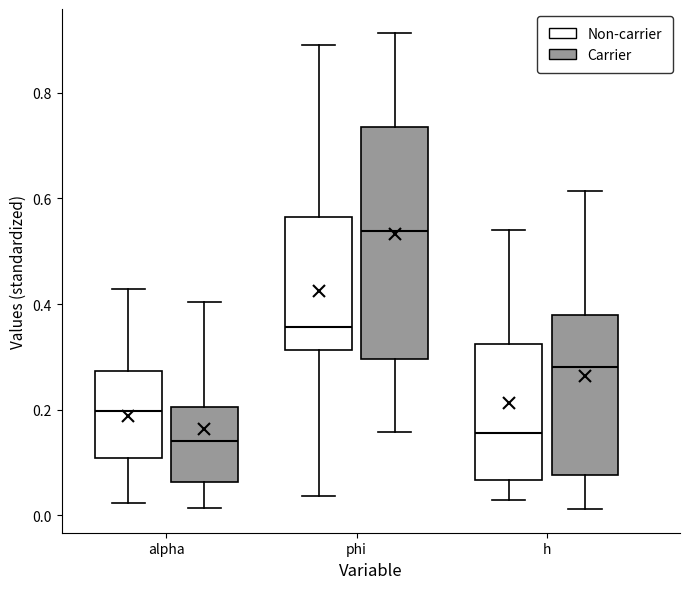

Reading left to right, transcribe this box plot: for each box, give where its median line is, the range the box spans, and where its two whiskers end, as read against the y-axis. The values are not printed on the chart, so give them approximately, as read against the axis.

alpha (Non-carrier): median 0.20, box 0.10 to 0.28, whiskers 0.02 to 0.42
alpha (Carrier): median 0.14, box 0.06 to 0.20, whiskers 0.02 to 0.40
phi (Non-carrier): median 0.36, box 0.32 to 0.56, whiskers 0.04 to 0.90
phi (Carrier): median 0.54, box 0.30 to 0.74, whiskers 0.16 to 0.92
h (Non-carrier): median 0.16, box 0.06 to 0.32, whiskers 0.02 to 0.54
h (Carrier): median 0.28, box 0.08 to 0.38, whiskers 0.02 to 0.62